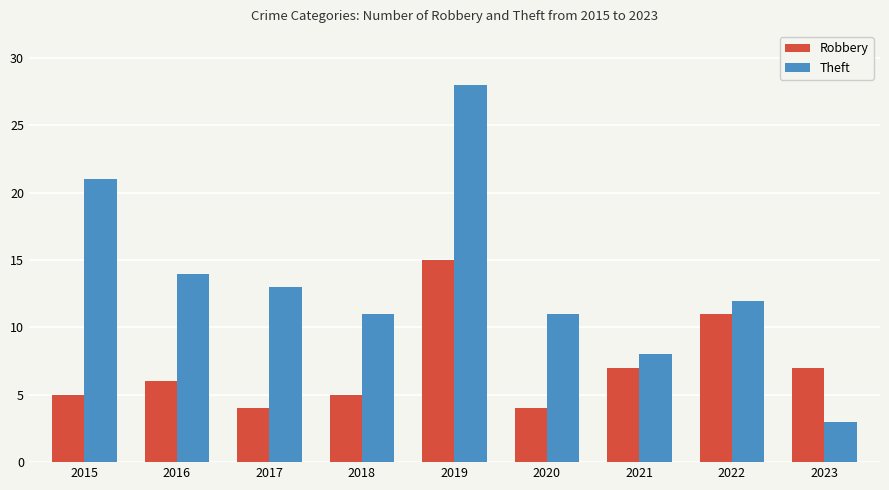

What is the difference between the maximum and second lowest values in the Theft series?

20